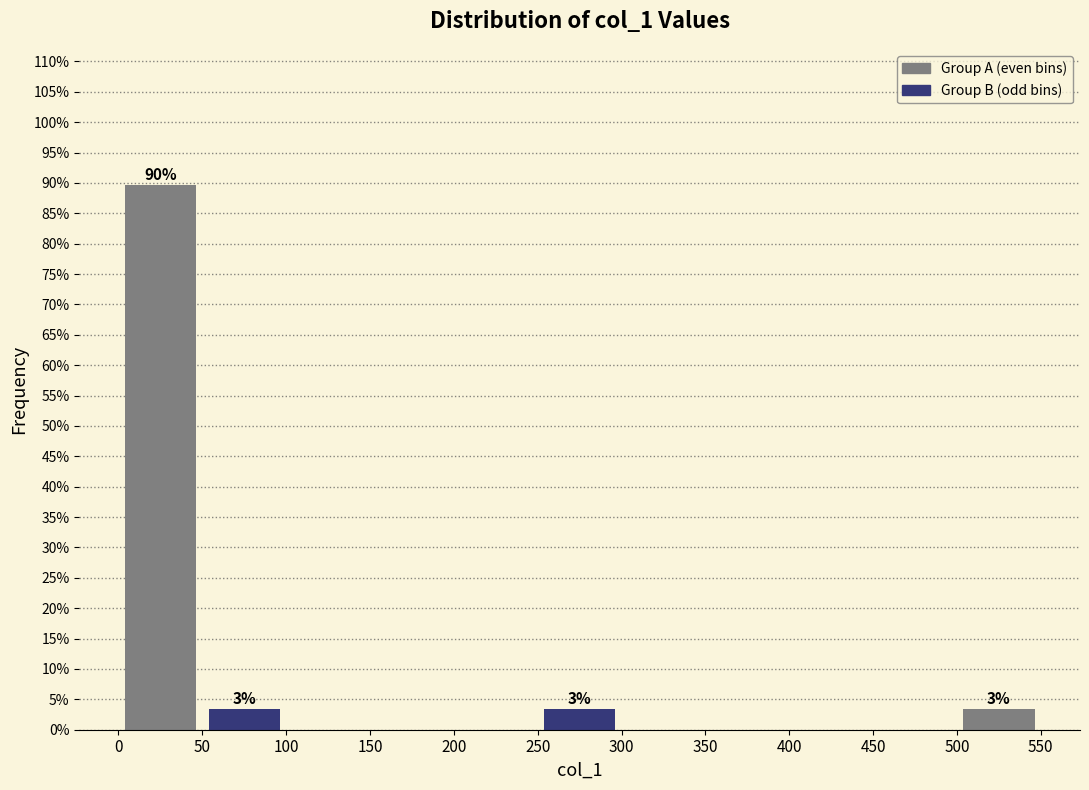

Over which range of the x-axis is the bar tallest?

0 to 50